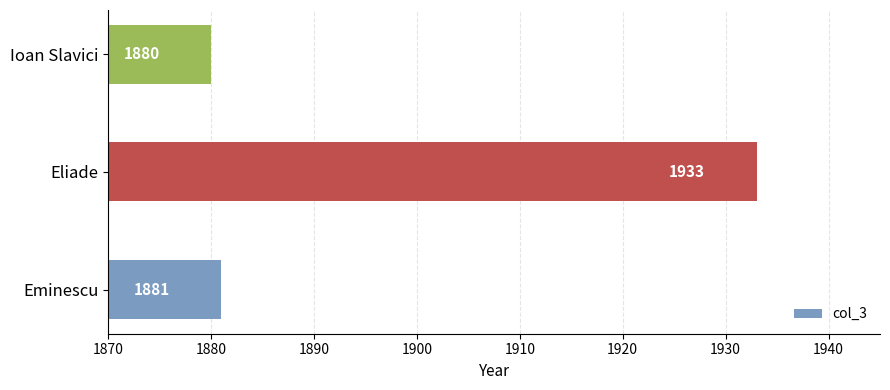

What is the minimum value shown in the chart?

1880